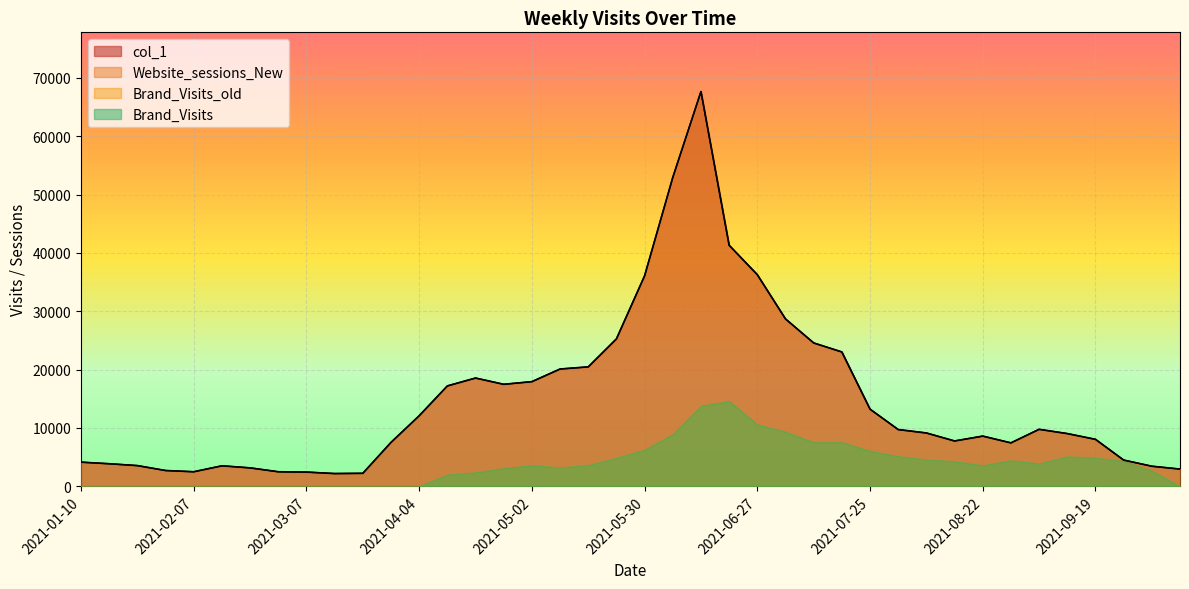

True or false: Website_sessions_New and col_1 cross at least once.

False